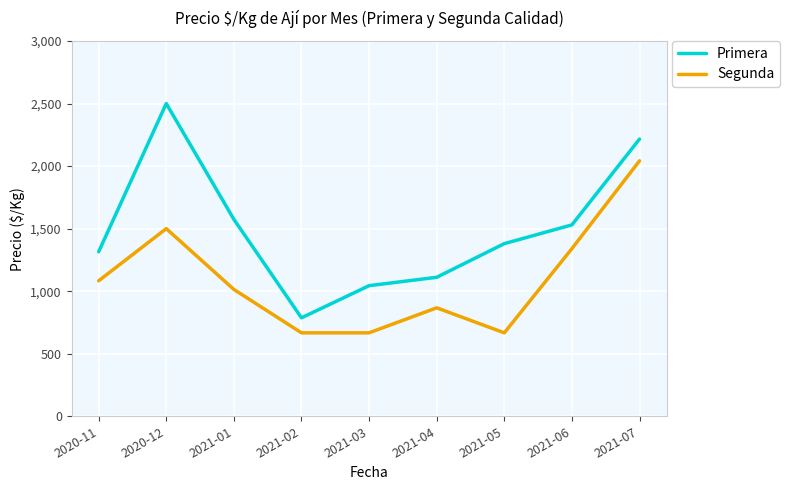

Reading left to right, transcribe all the data shown in this chart.

Primera: 1315	2500	1574	787	1044	1111	1380	1530	2216
Segunda: 1083	1500	1014	667	667	867	667	1340	2042